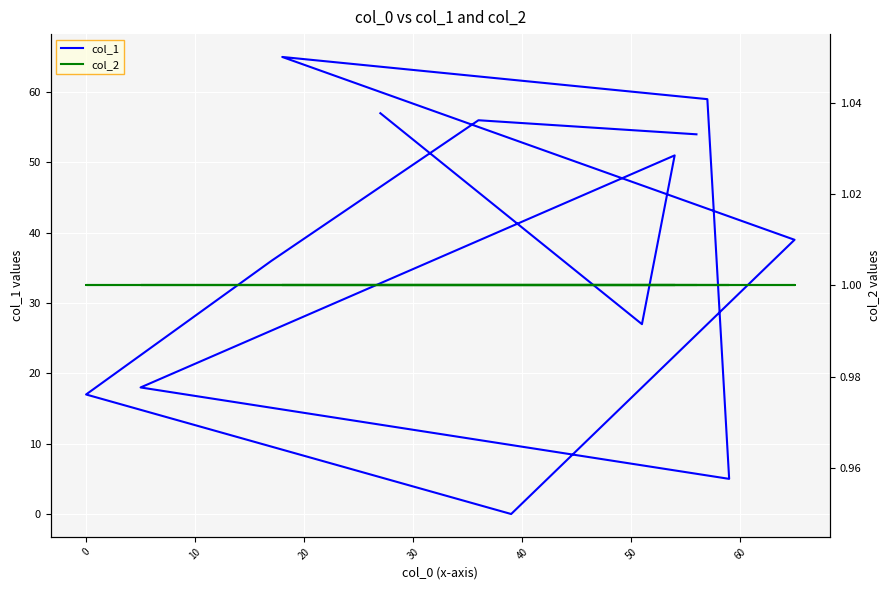

The col_2 series shows 2 at 20. True or false?

False